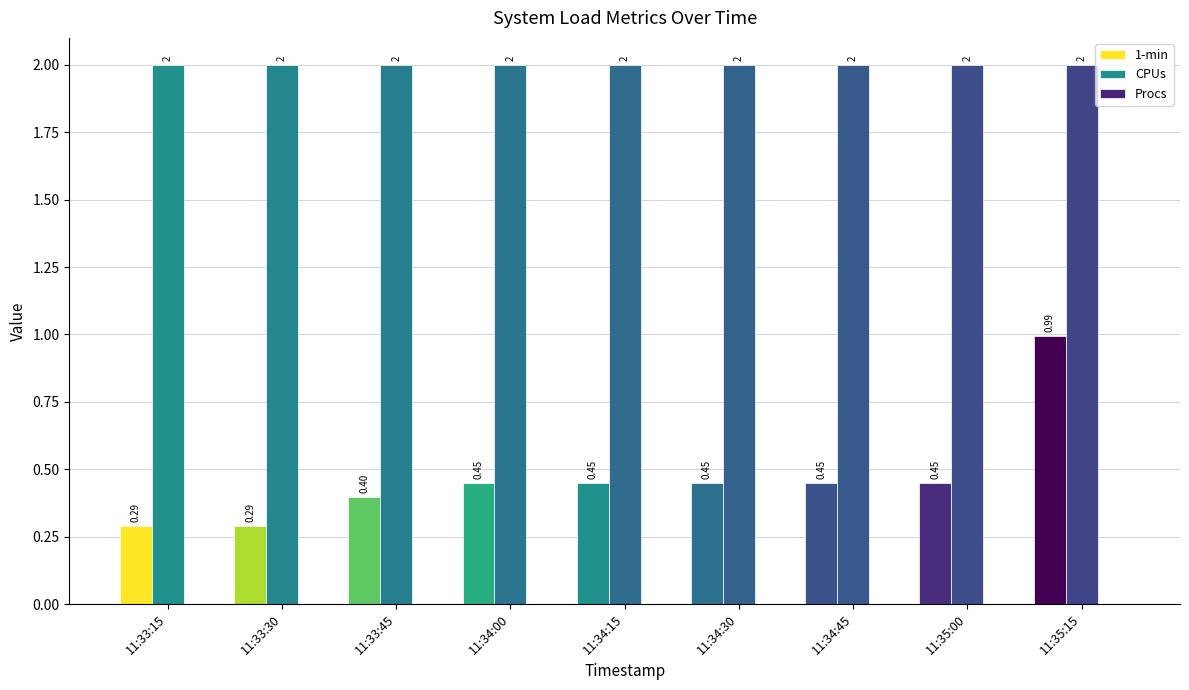

Reading left to right, what are all the values shown in this chart?

1-min: 0.3	0.3	0.4	0.5	0.5	0.5	0.5	0.5	1.0
CPUs: 2.0	2.0	2.0	2.0	2.0	2.0	2.0	2.0	2.0
Procs: 0.0	0.0	0.0	0.0	0.0	0.0	0.0	0.0	0.0